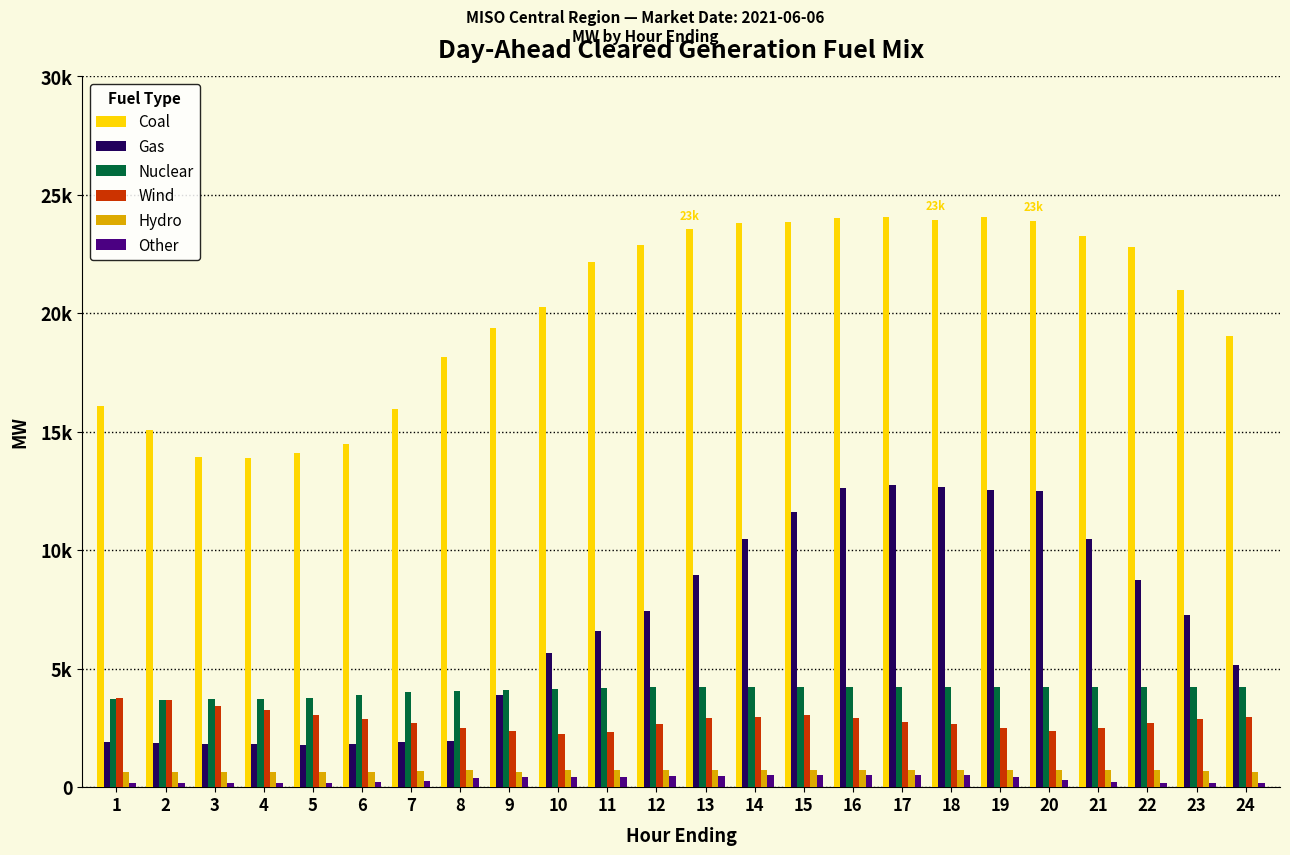

What are all the series names shown in the legend?

Coal, Gas, Nuclear, Wind, Hydro, Other